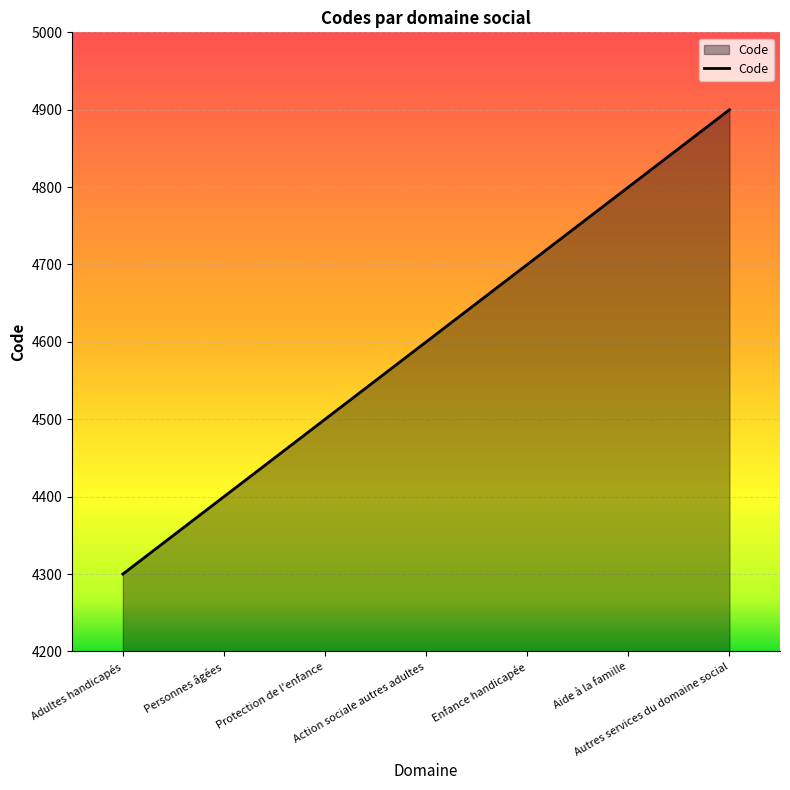

What is the approximate value at Action sociale autres adultes, to the nearest 10?

4600